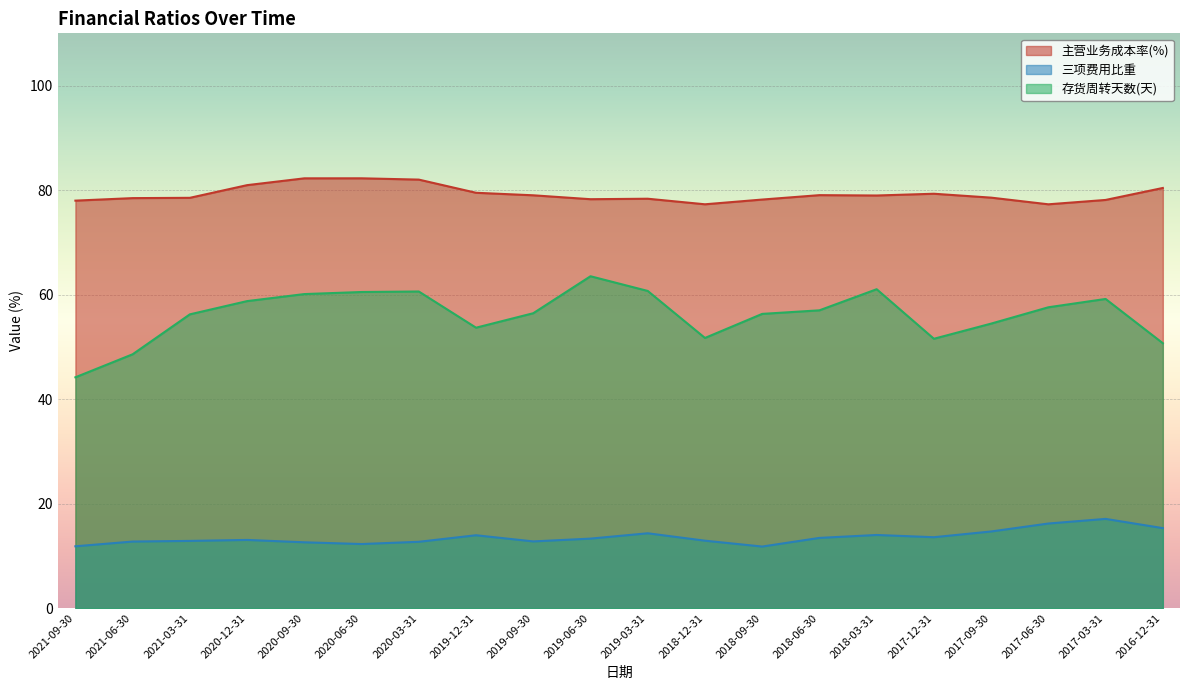

What is the lowest value of the 主营业务成本率(%) series?

77.3